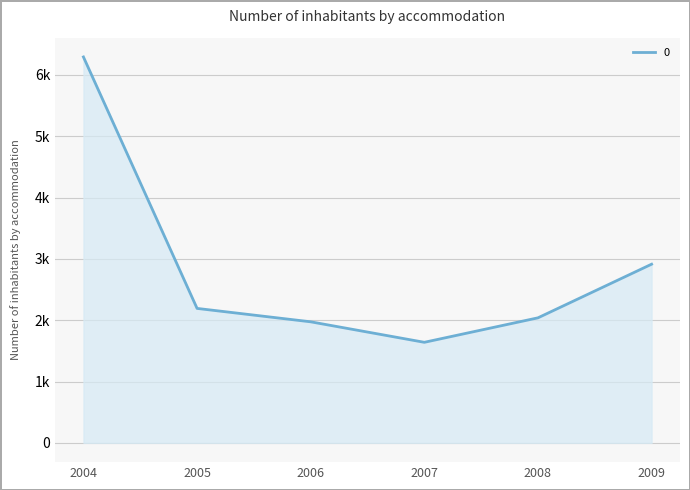

Is this an area chart (filled region under the line)?

Yes